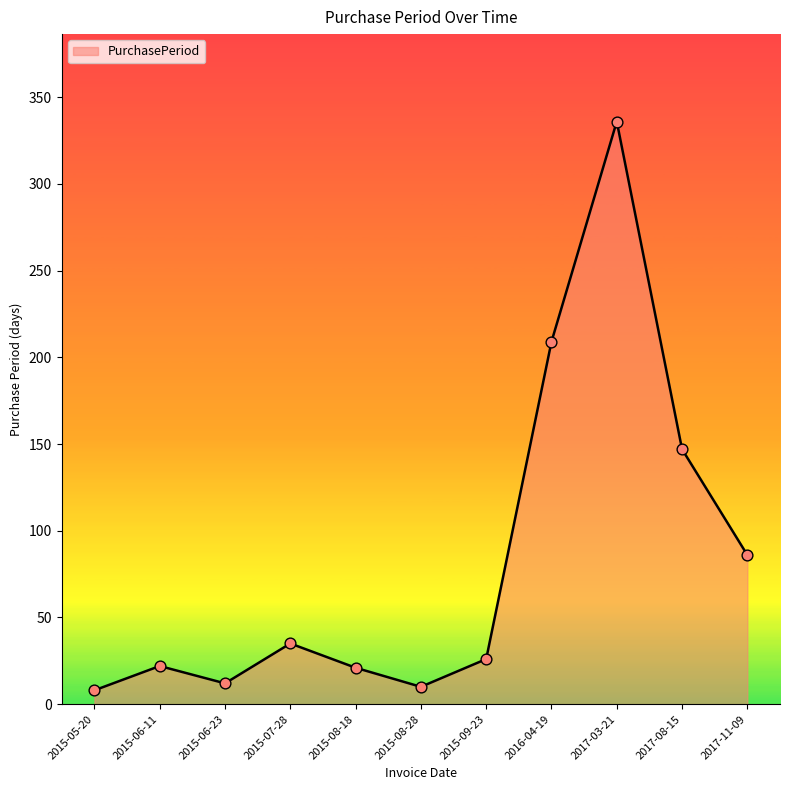

What is the ratio of the value at 2015-08-18 to the value at 2017-03-21?

0.1